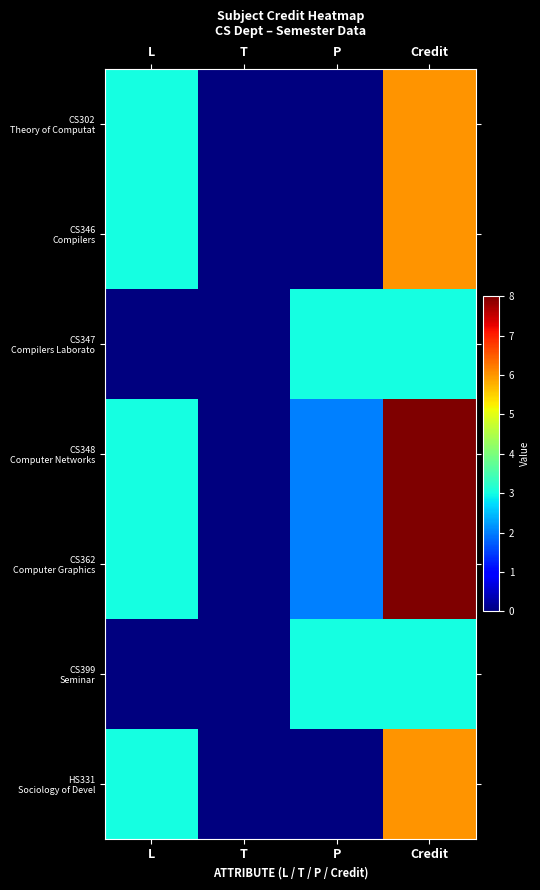

At which category is the sum across all series the highest?

Credit